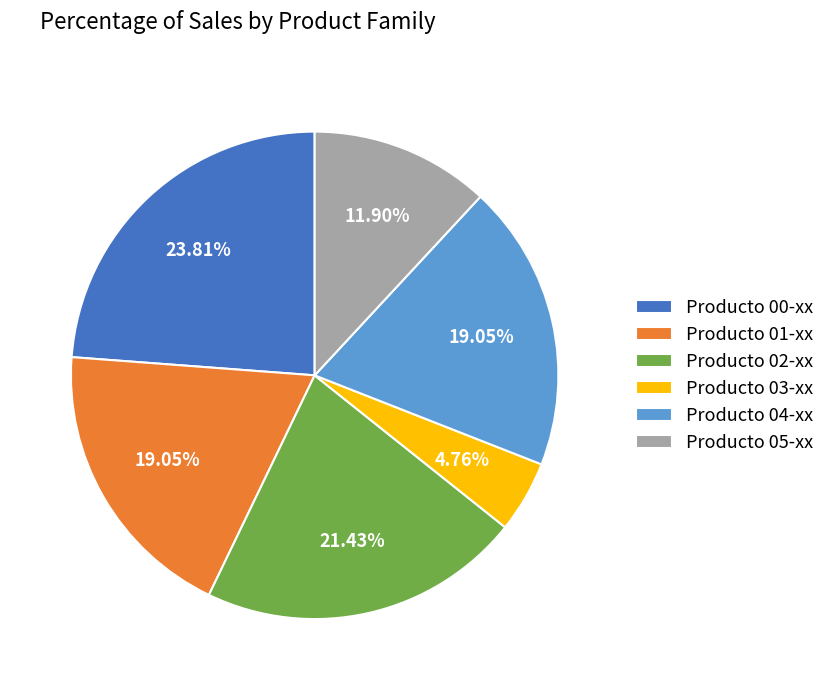

Does Producto 04-xx represent more than half of the total?

No